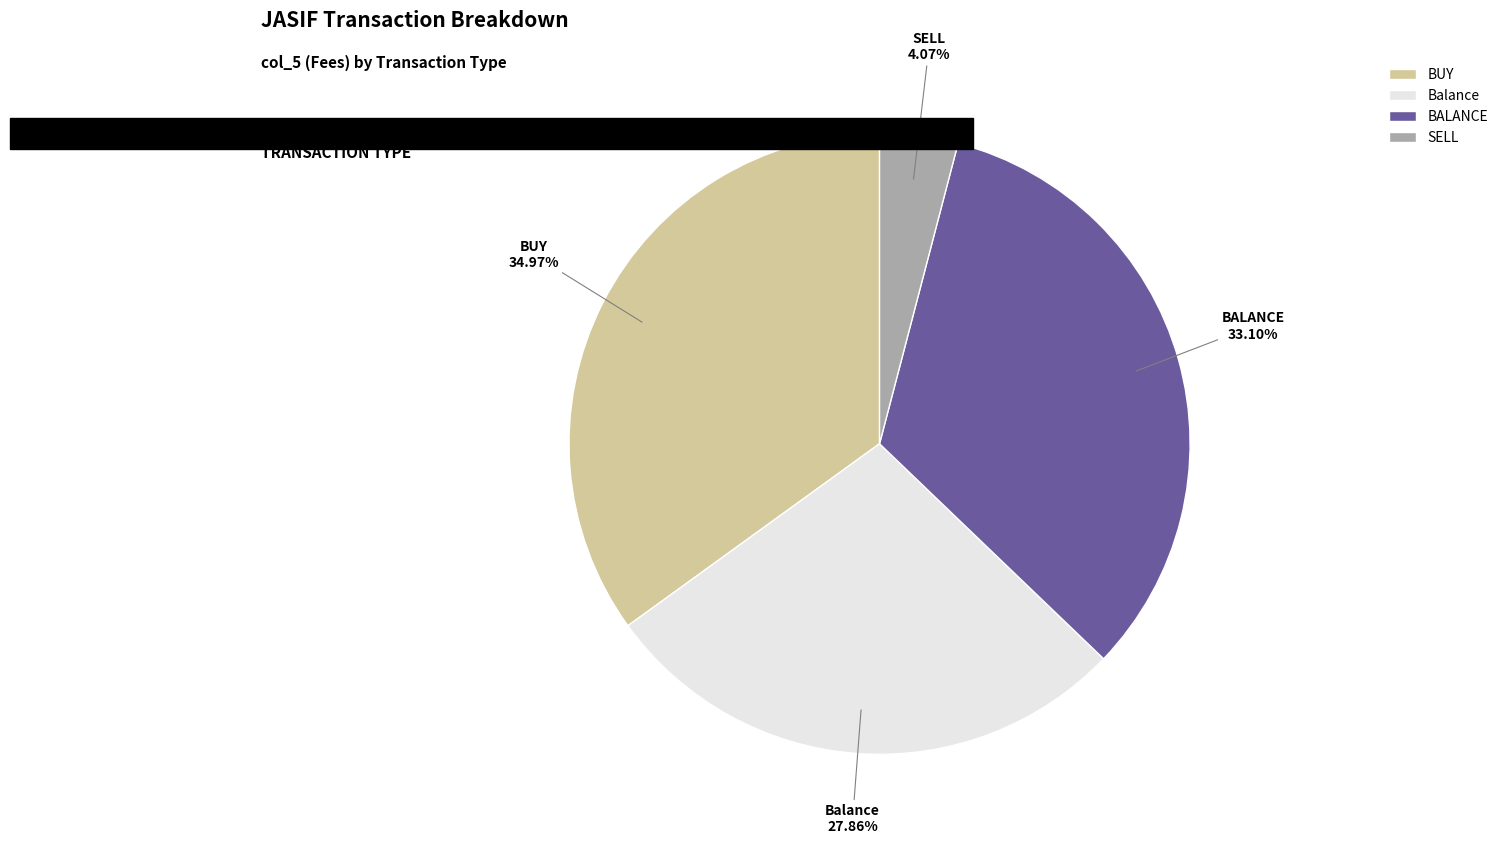

What percentage is NOT represented by SELL?

95.9%